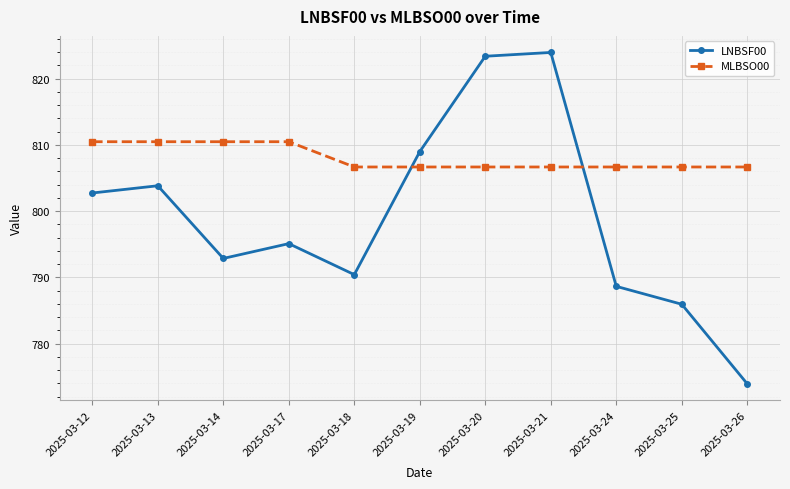

True or false: LNBSF00 has a value of 795.1 at 2025-03-17.

True